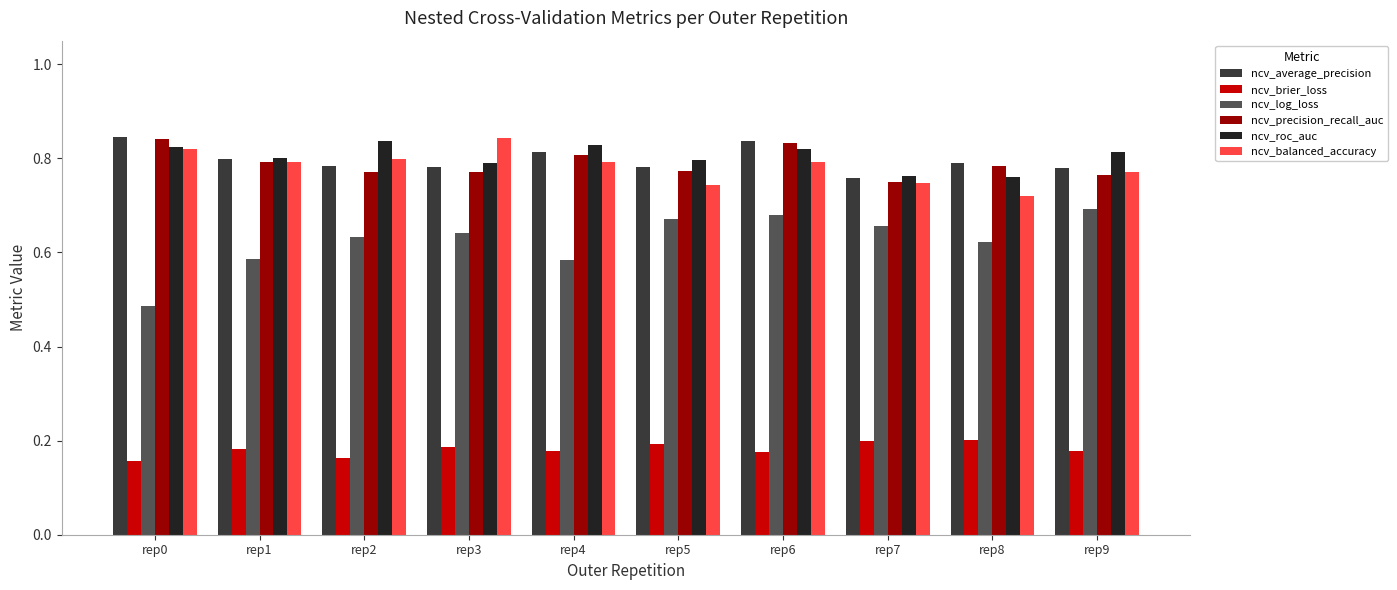

Is it true that ncv_balanced_accuracy equals 1.1 at rep2?

False